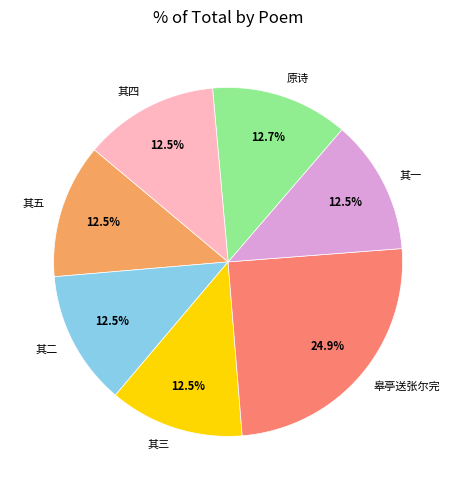

To the nearest percent, what is the average slice percentage?

14%